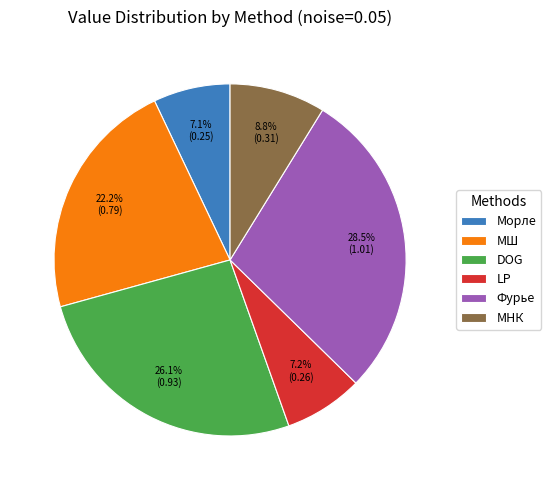

Which slice is the largest?

Фурье